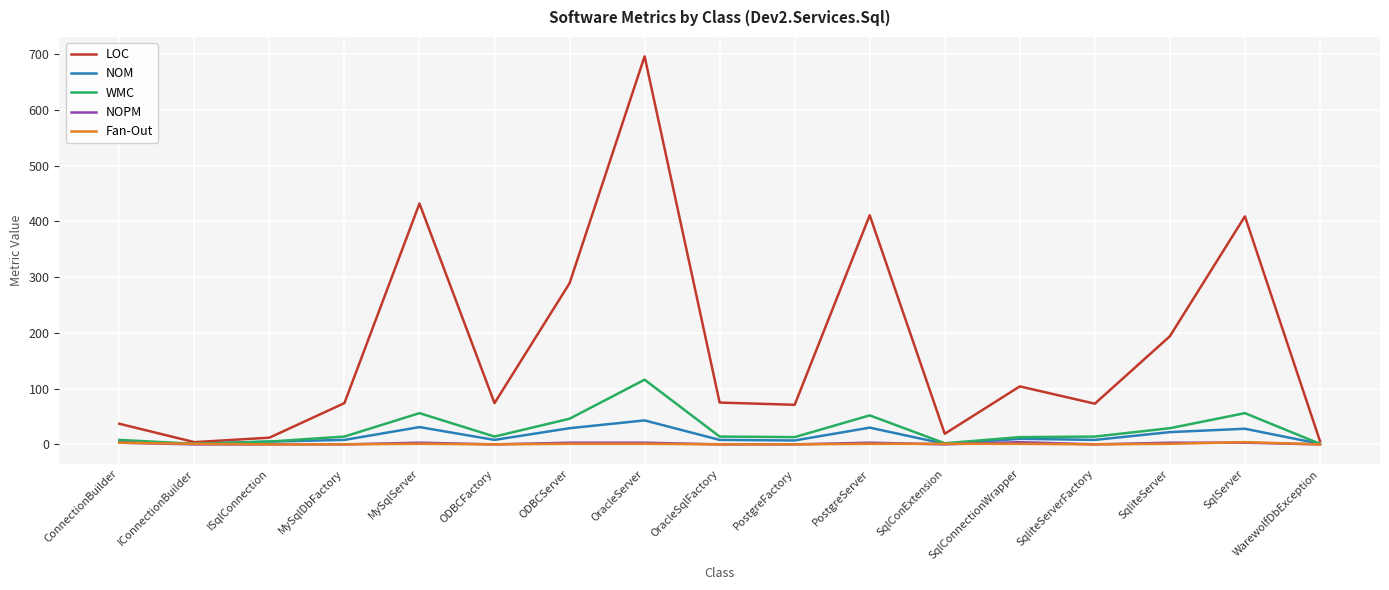

Which series has the widest spread of values?

LOC